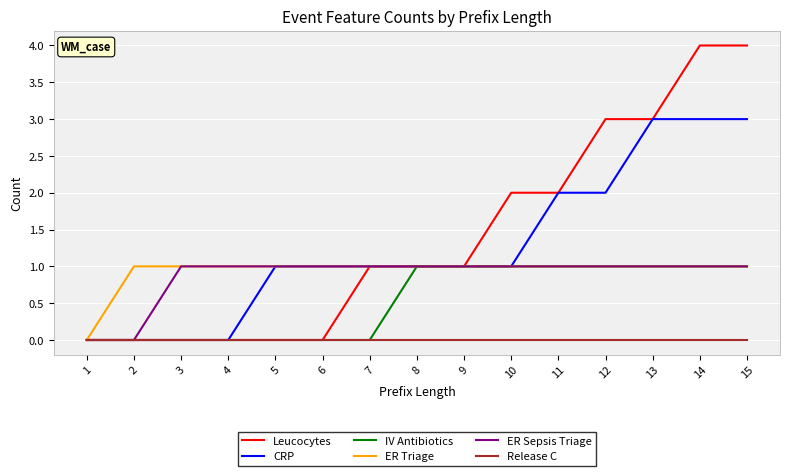

What is the total value across all series at 14?

10